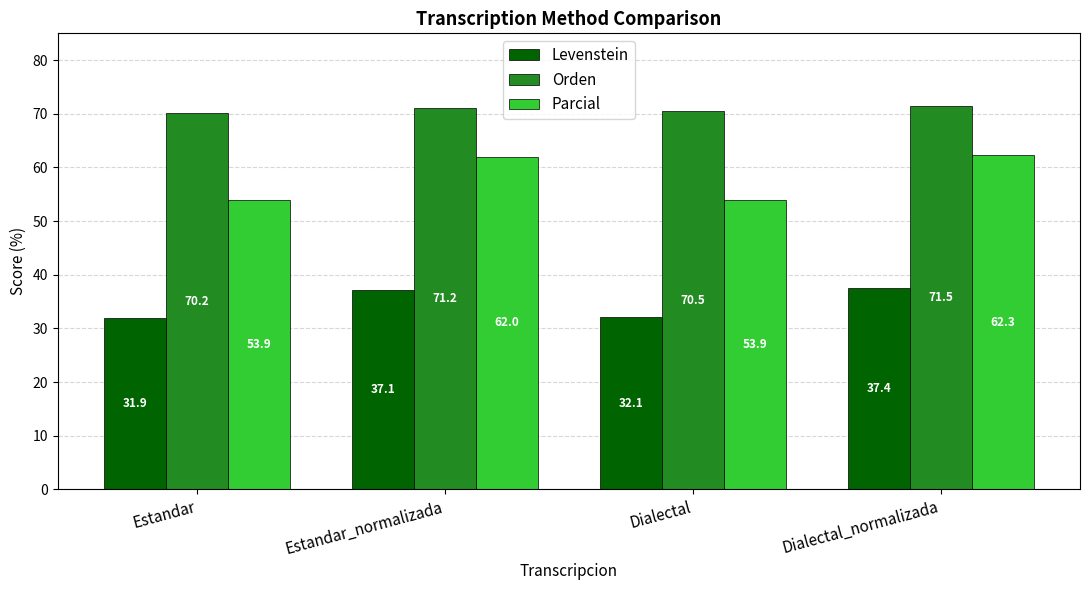

What position from the right is Estandar_normalizada?

3